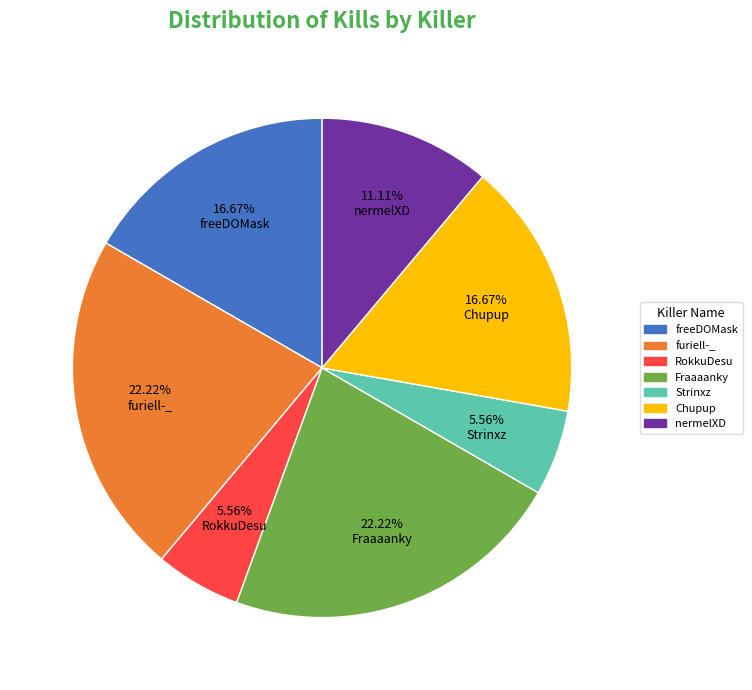

Combined, do freeDOMask and Strinxz account for over 50%?

No